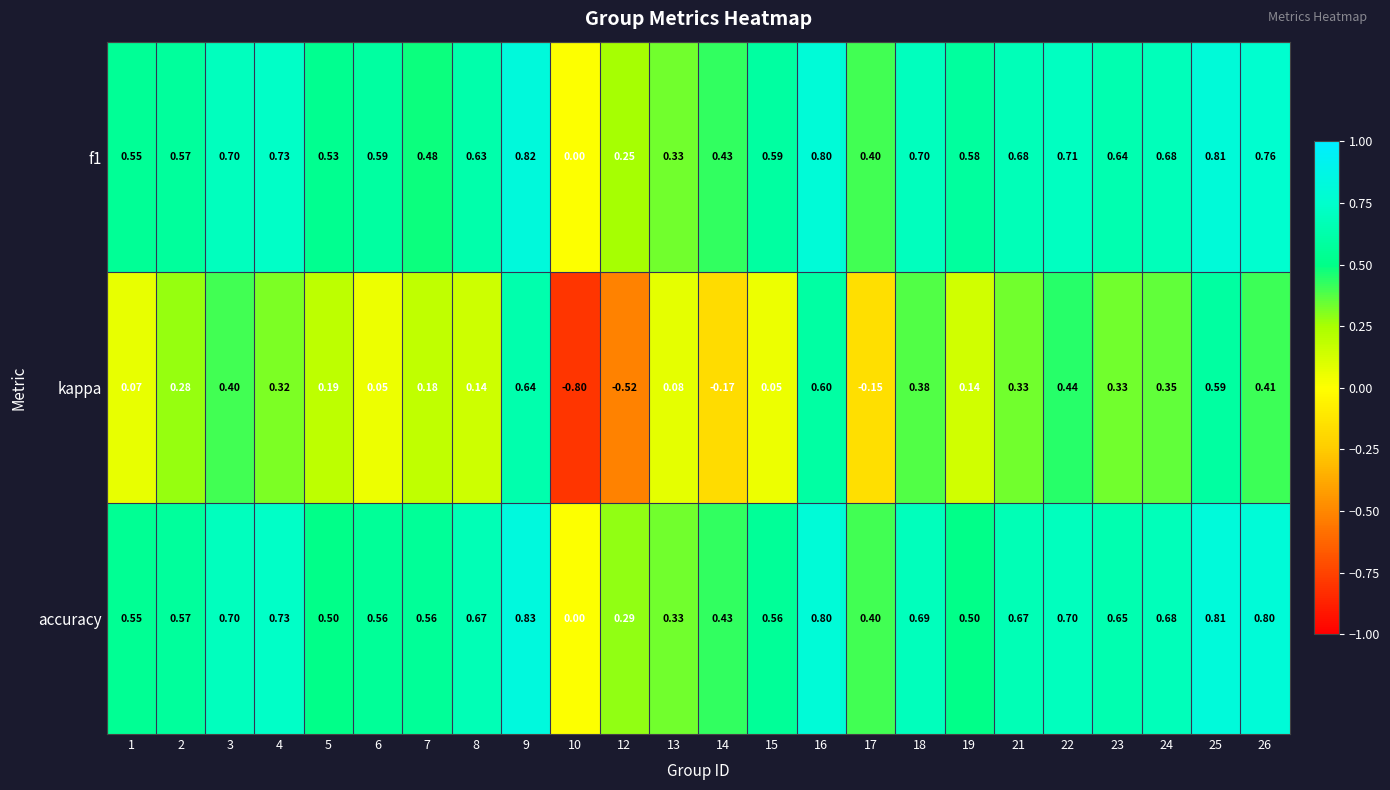

At which category is the sum across all series the highest?

9